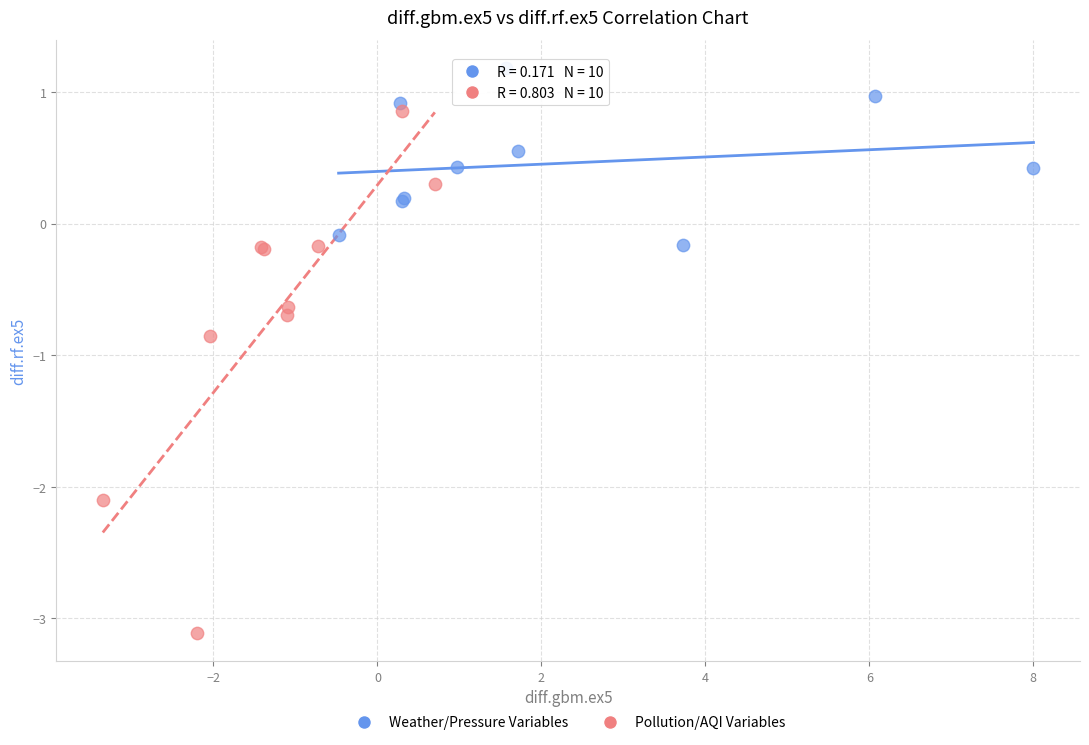

Which series reaches the minimum Y coordinate?

Pollution/AQI Variables